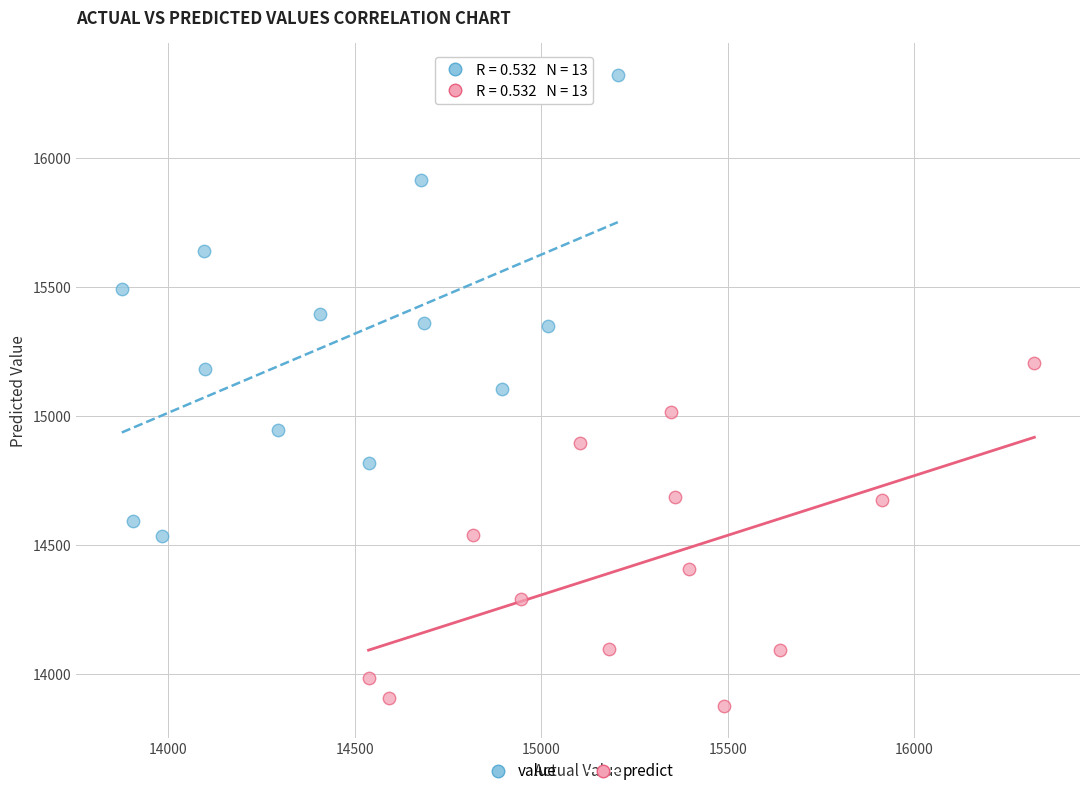

Which series contains the highest Y value?

value